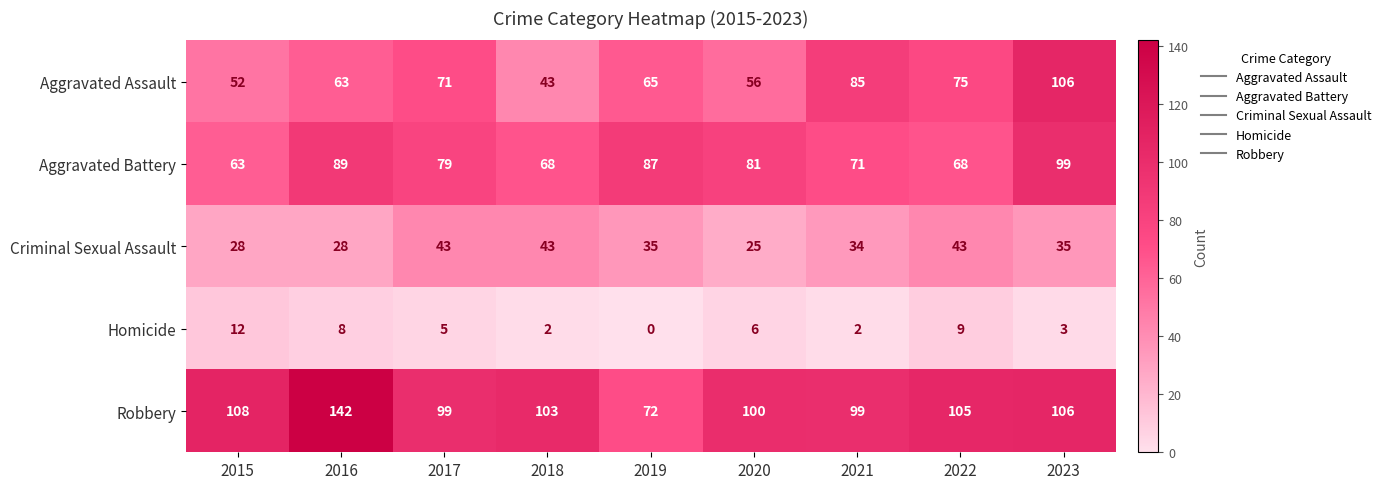

At which label does Aggravated Battery first exceed 79?

2016